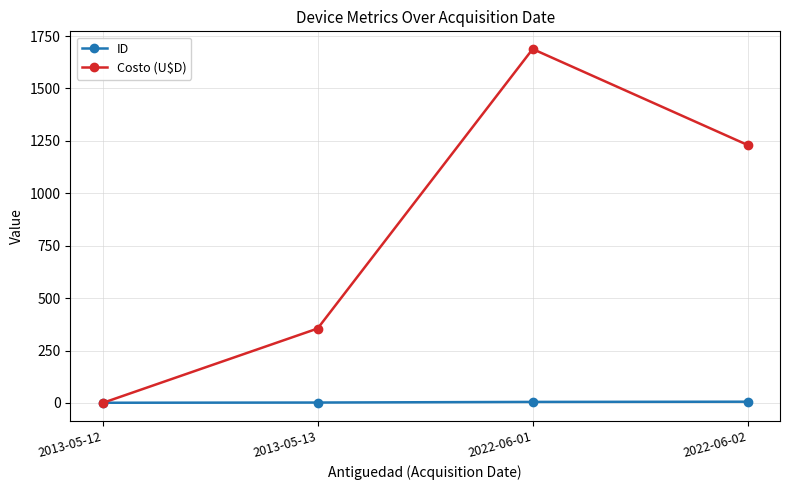

Where does the Costo (U$D) series first go above 1230?

2022-06-01